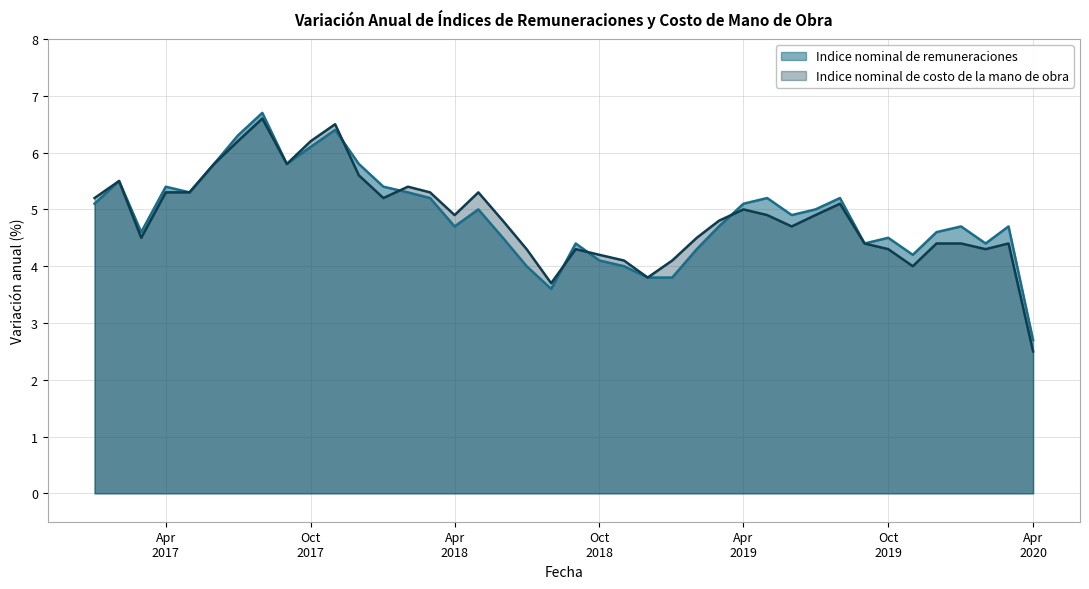

What is the minimum value for Indice nominal de costo de la mano de obra?

2.5